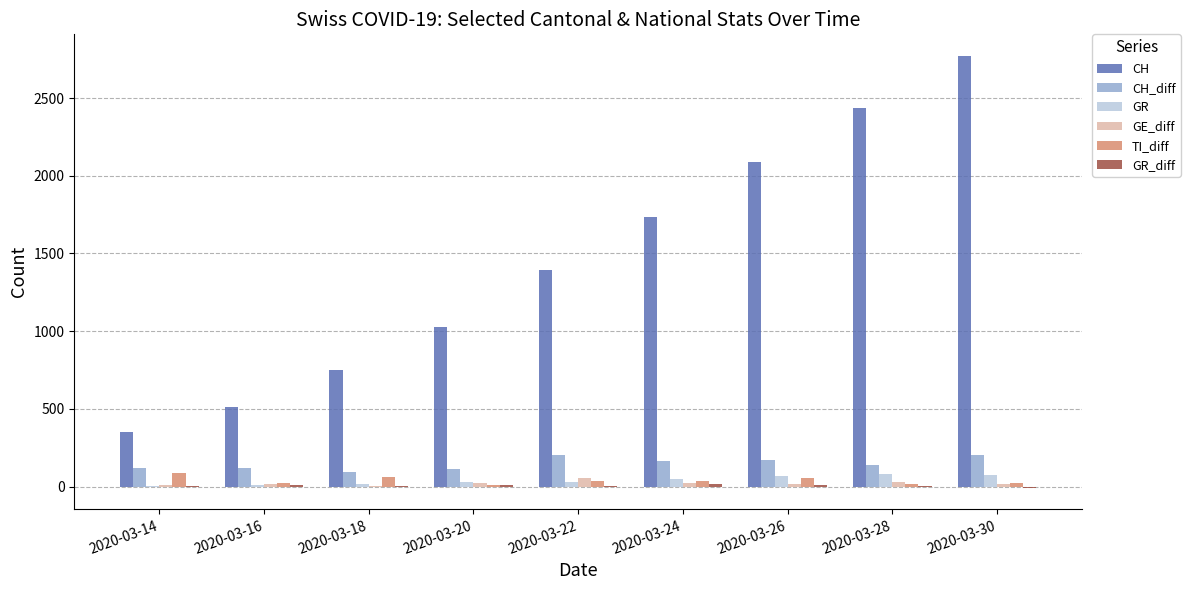

The value of CH_diff at 2020-03-20 is 115. True or false?

True